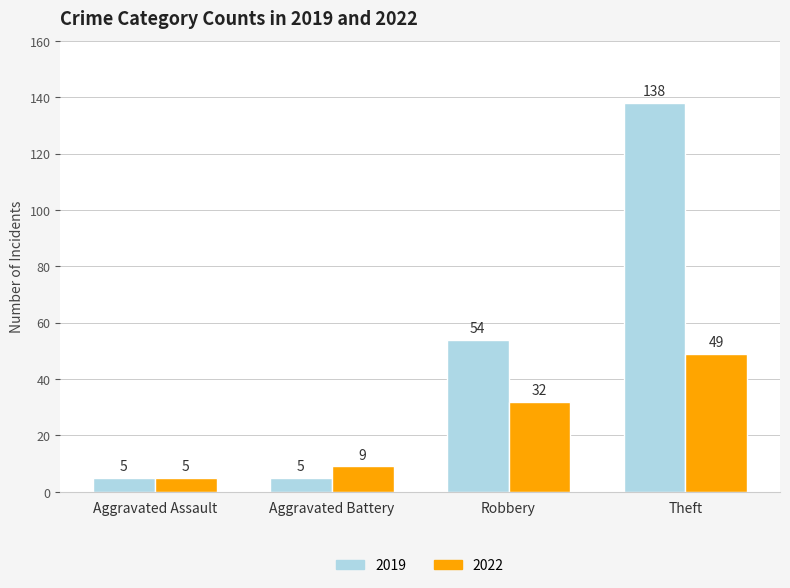

Rank the series at Theft from highest to lowest value.

2019, 2022